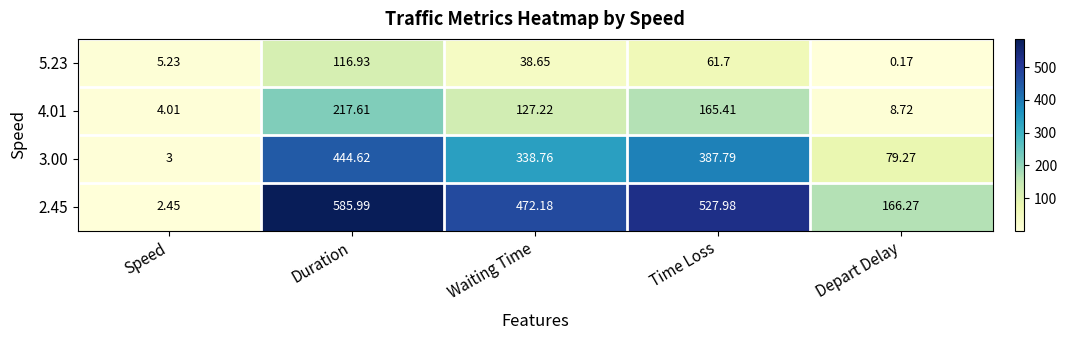

Where does the 4.01 series first go above 127?

Duration